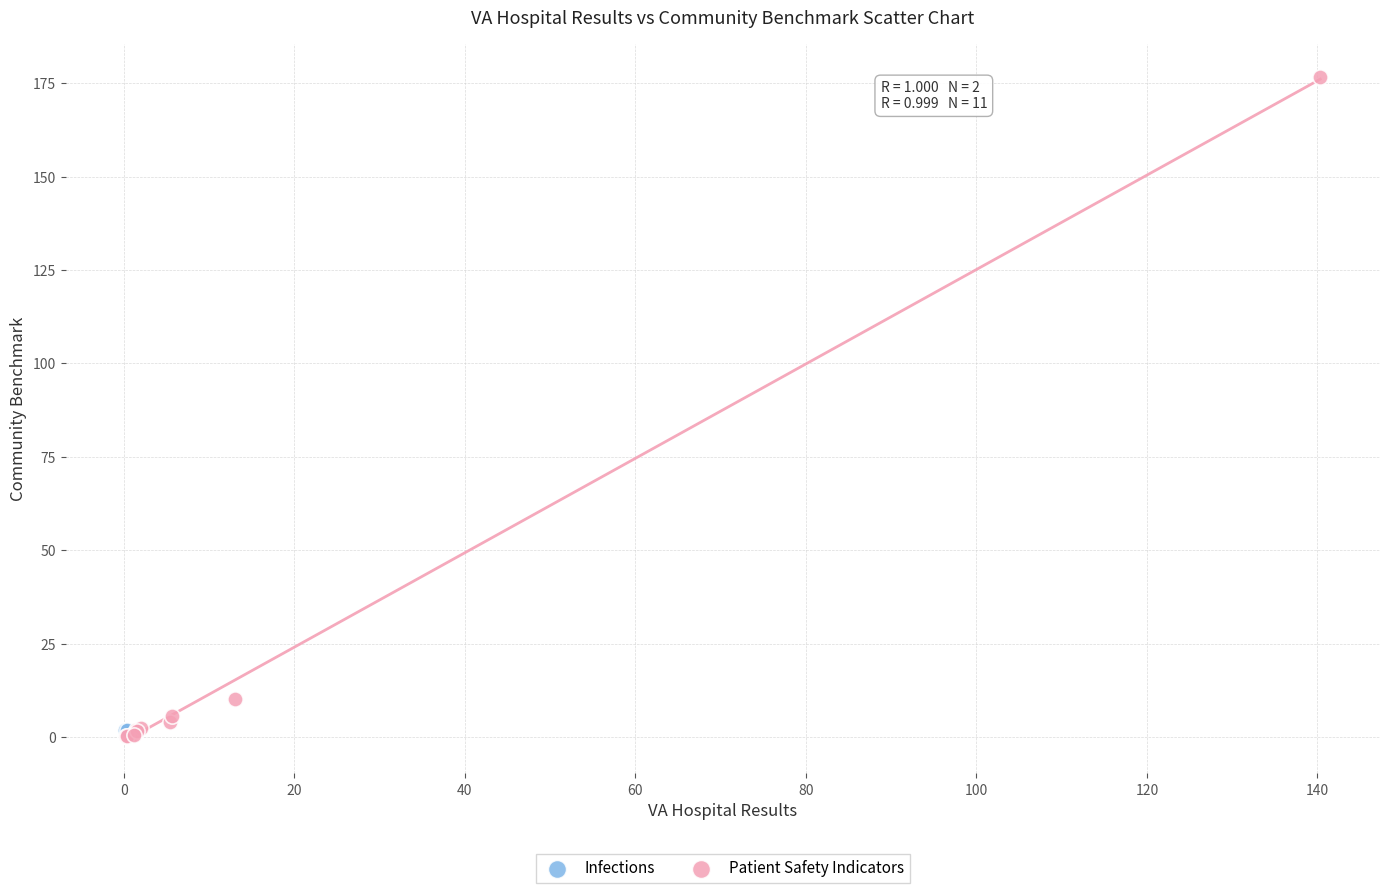

What are all the series names shown in the legend?

Infections, Patient Safety Indicators